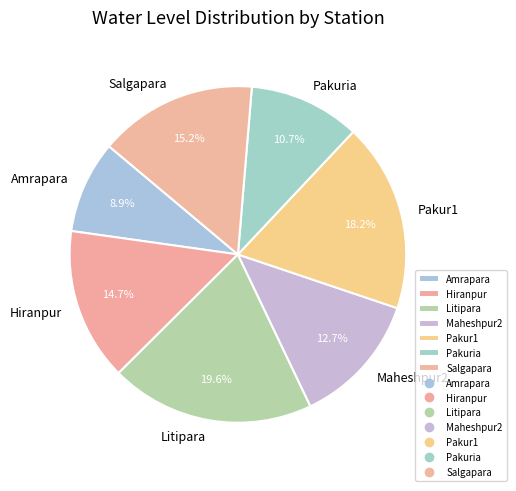

What is the ratio of the value at Pakuria to the value at Pakur1?

0.6